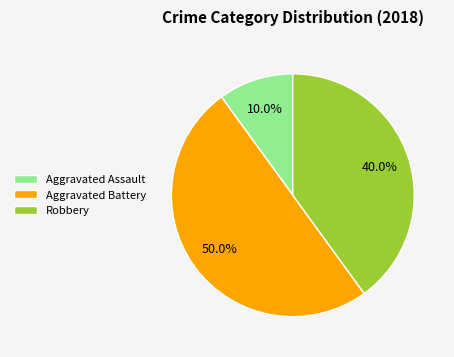

Rank the categories by value from highest to lowest.

Aggravated Battery, Robbery, Aggravated Assault